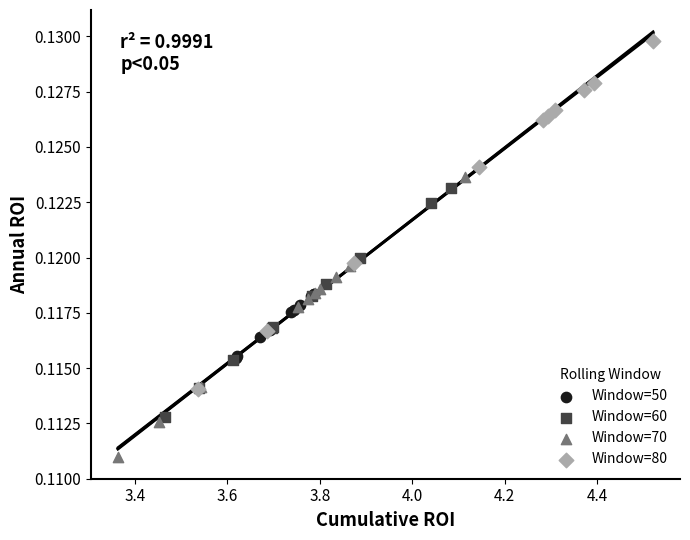

Which series reaches the maximum Y coordinate?

Window=80